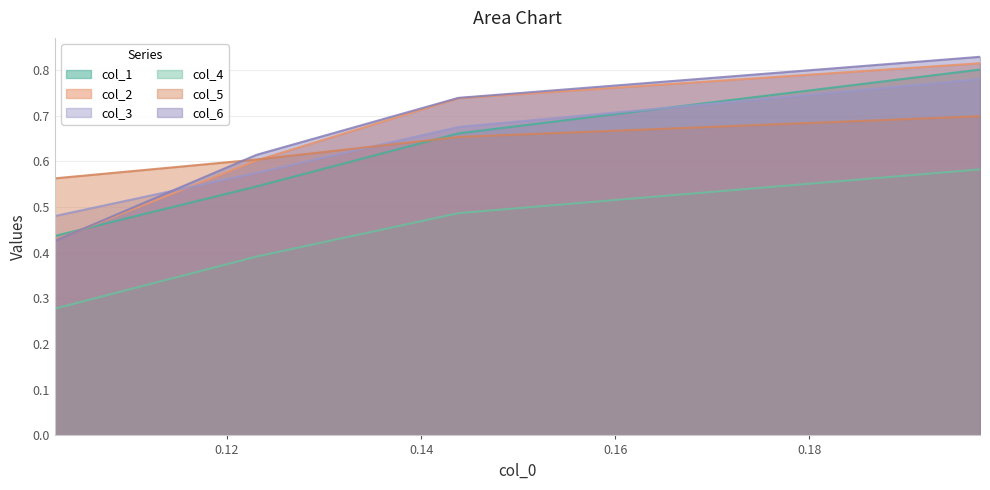

What is the difference between the second highest and minimum values in the col_6 series?

0.3